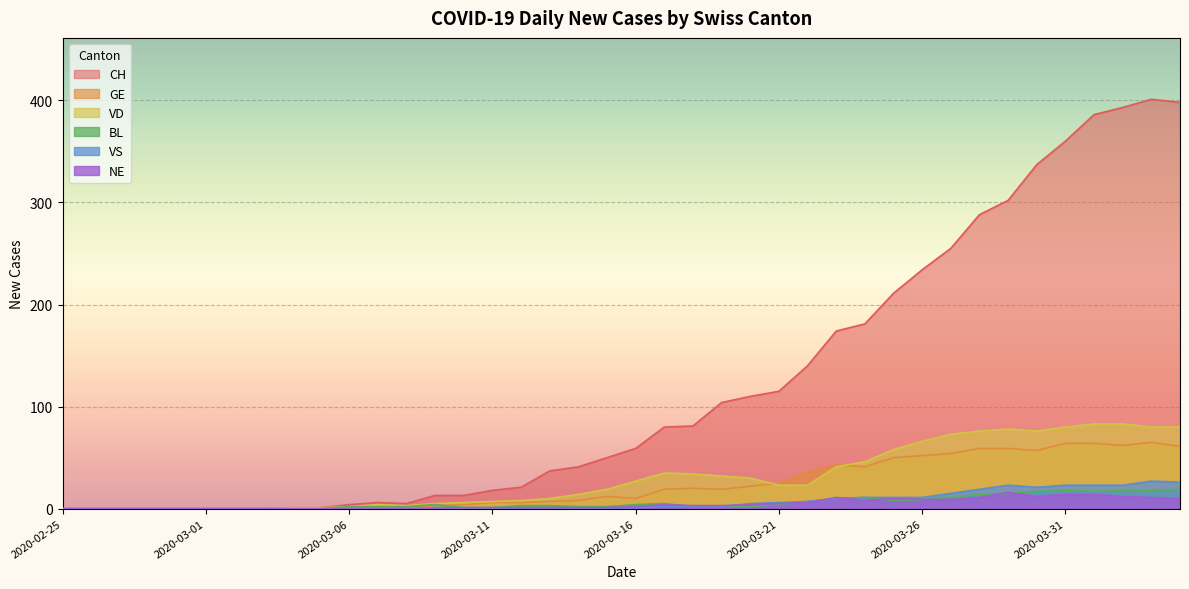

At which label is VS closest to 13?

2020-03-24